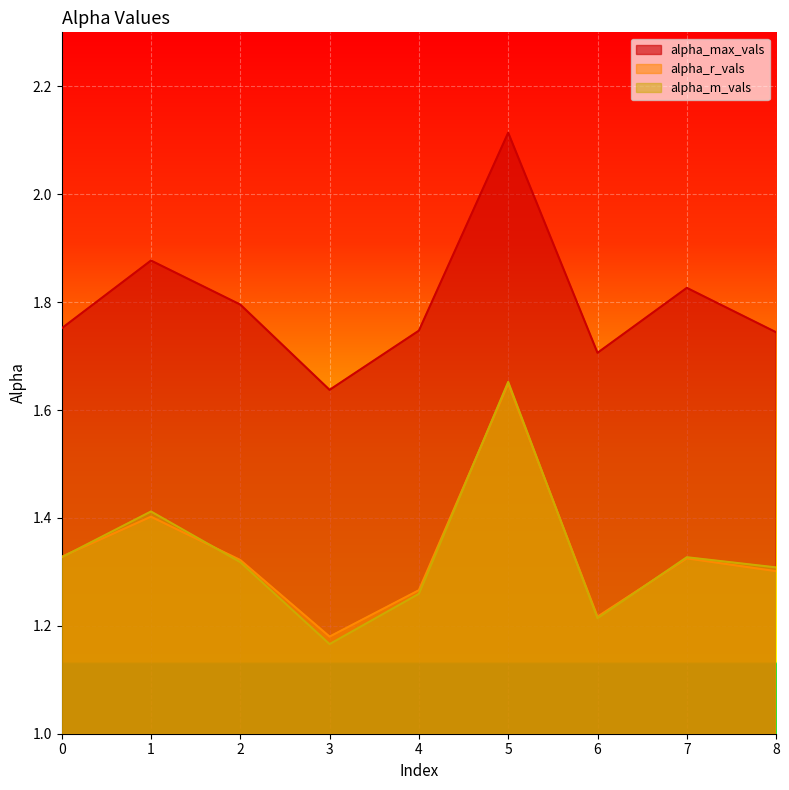

What is the spread (max minus min) of values at 5?

0.5